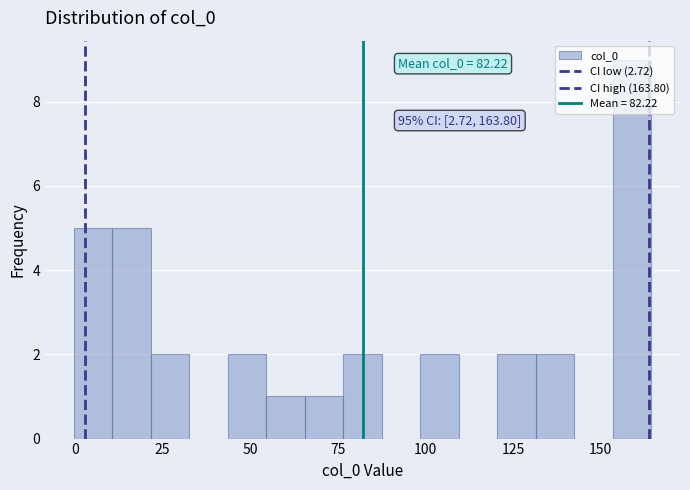

Read against the x-axis, roughly where is the centre of the tallest bar?

160